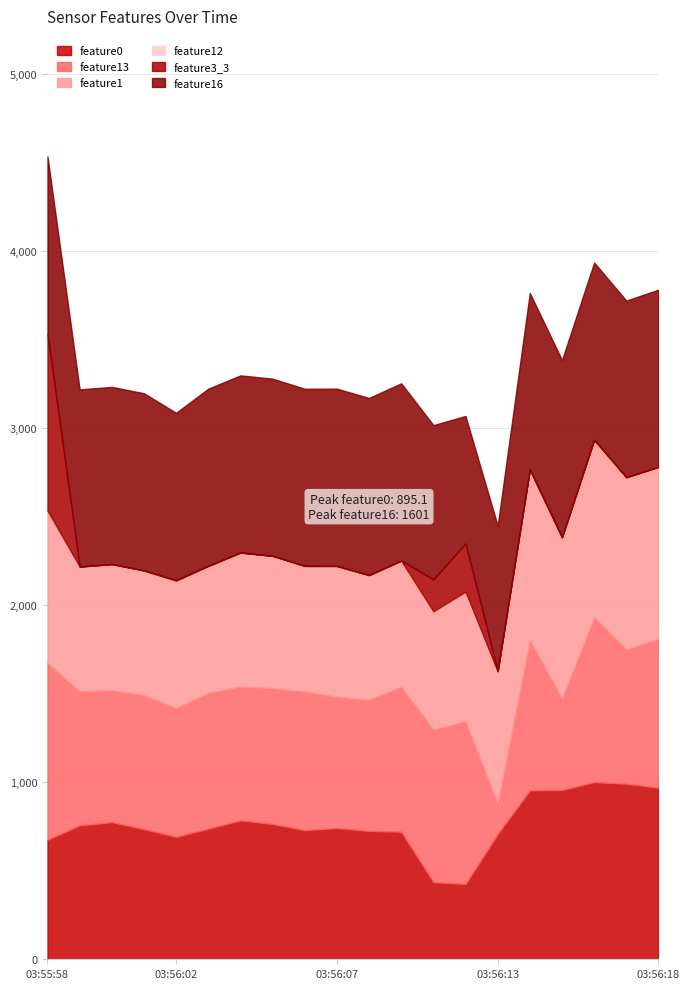

What is the difference between the feature16 values at 03:56:10 and 03:56:03?

1.0